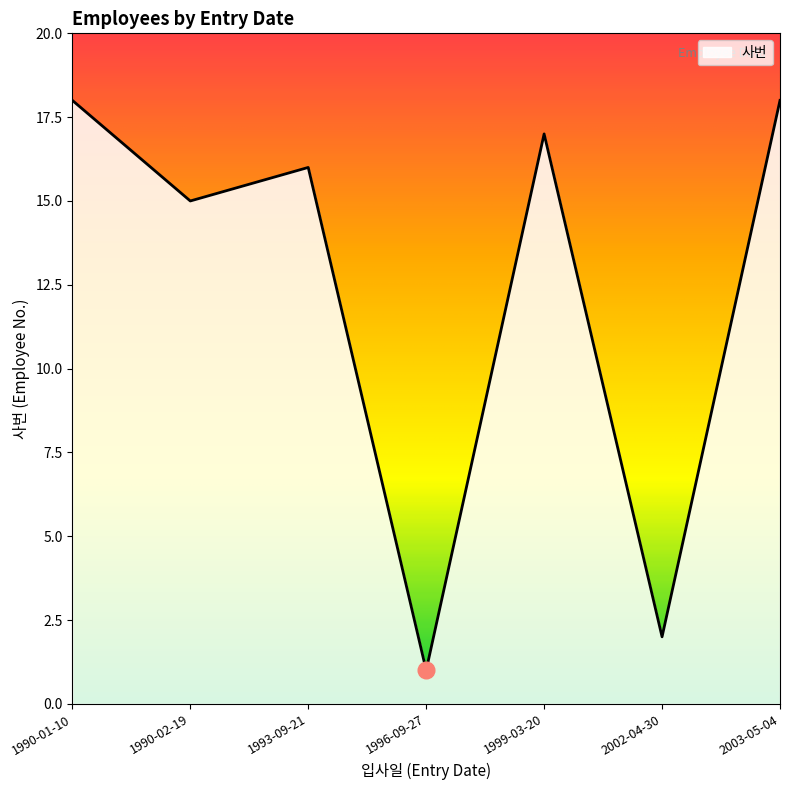

At which label does the data first exceed 16?

1990-01-10